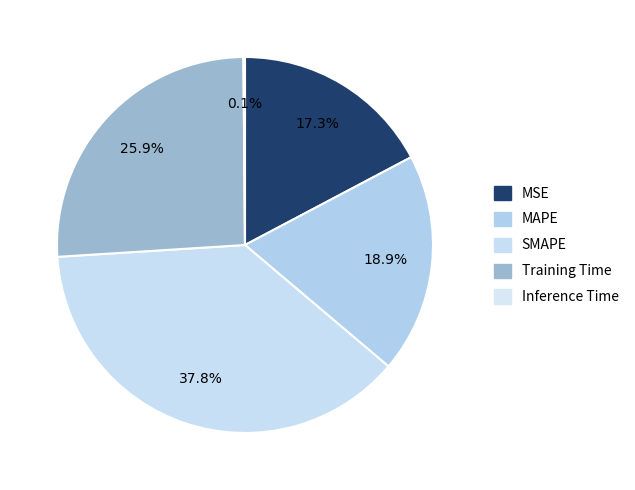

Approximately how many times larger is the value at MSE compared to Training Time?

0.7